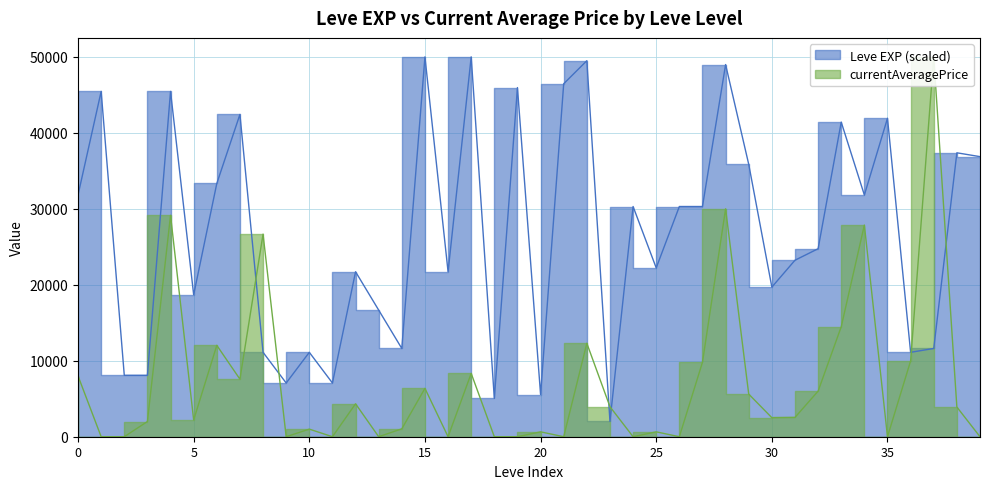

Which series has the widest spread of values?

currentAveragePrice